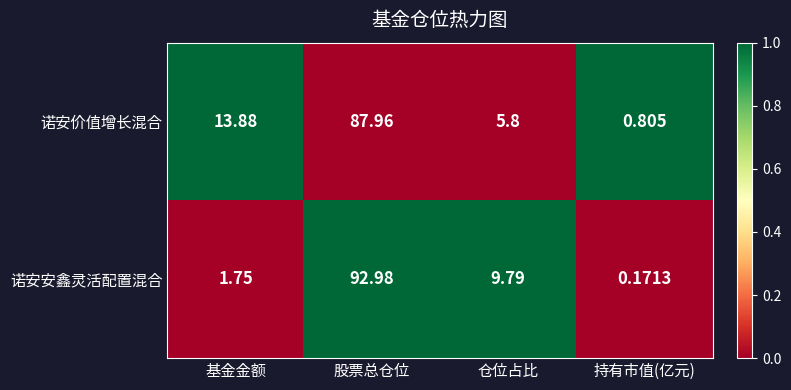

List the series in order of their overall mean, highest first.

诺安价值增长混合, 诺安安鑫灵活配置混合